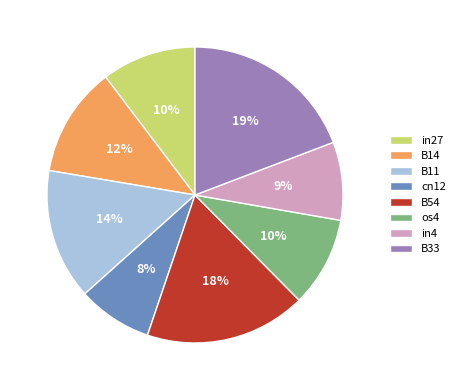

Count the number of slices in the pie.

8